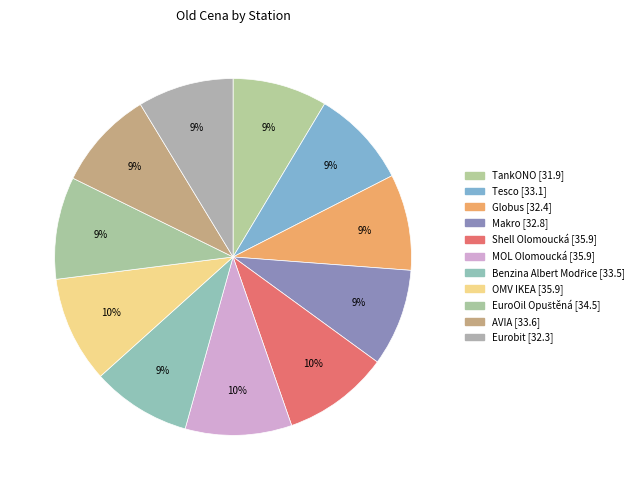

How many segments does this pie chart have?

11